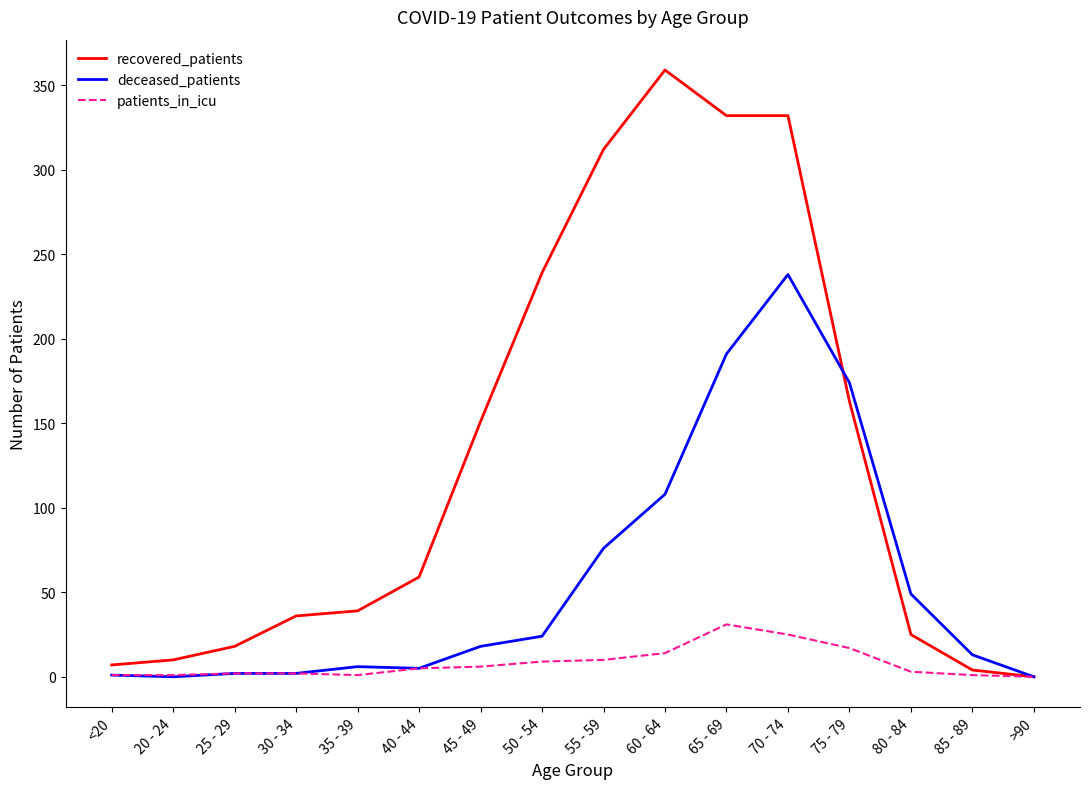

Between 65 - 69 and 75 - 79, which series saw the biggest shift?

recovered_patients